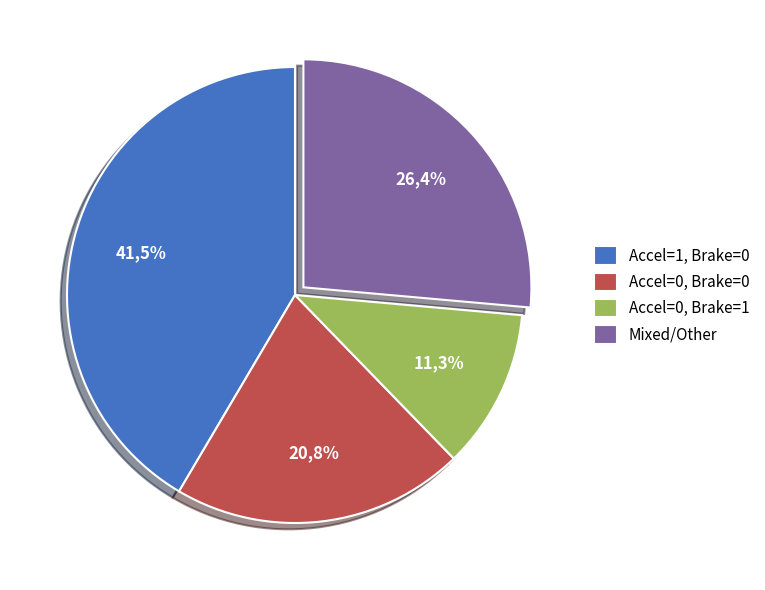

Combined, do PlayerSpeed>0 and Accel=0/Brake=1 account for over 50%?

No